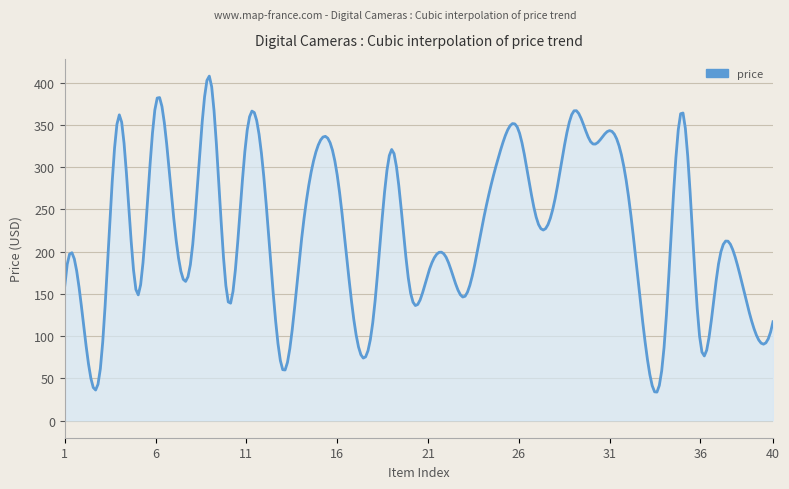

How many series are shown in this chart?

1